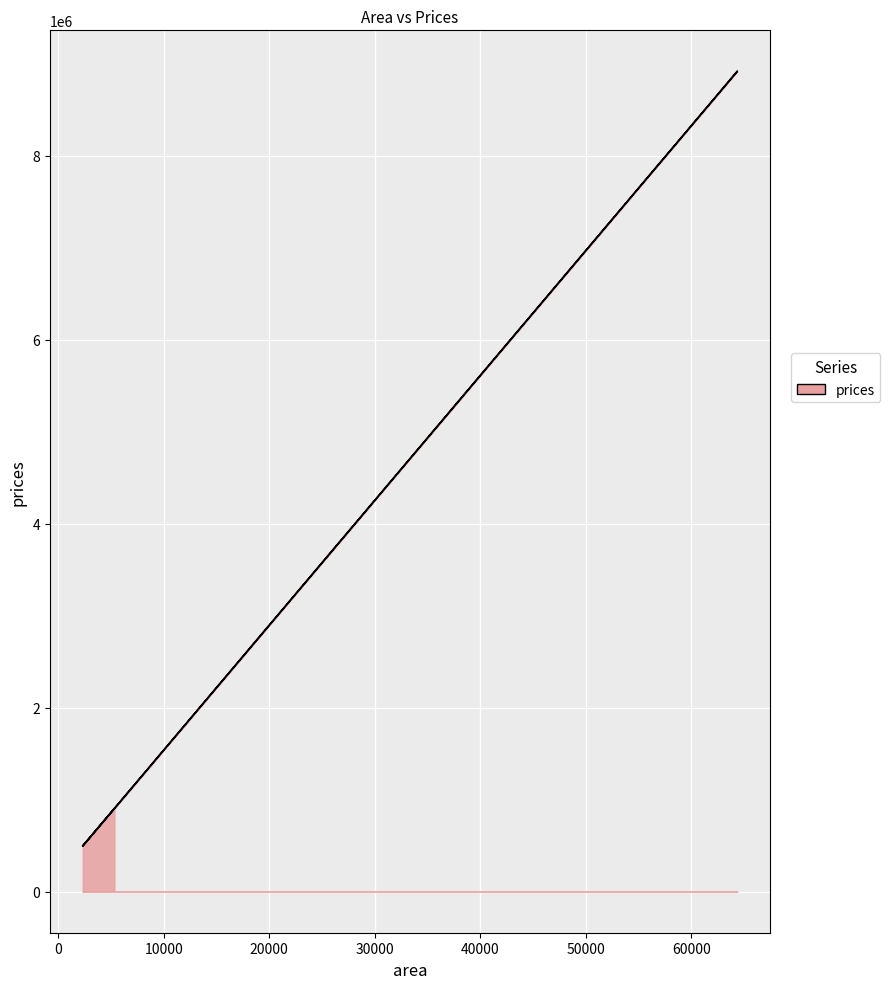

Count the number of categories in the chart.

5